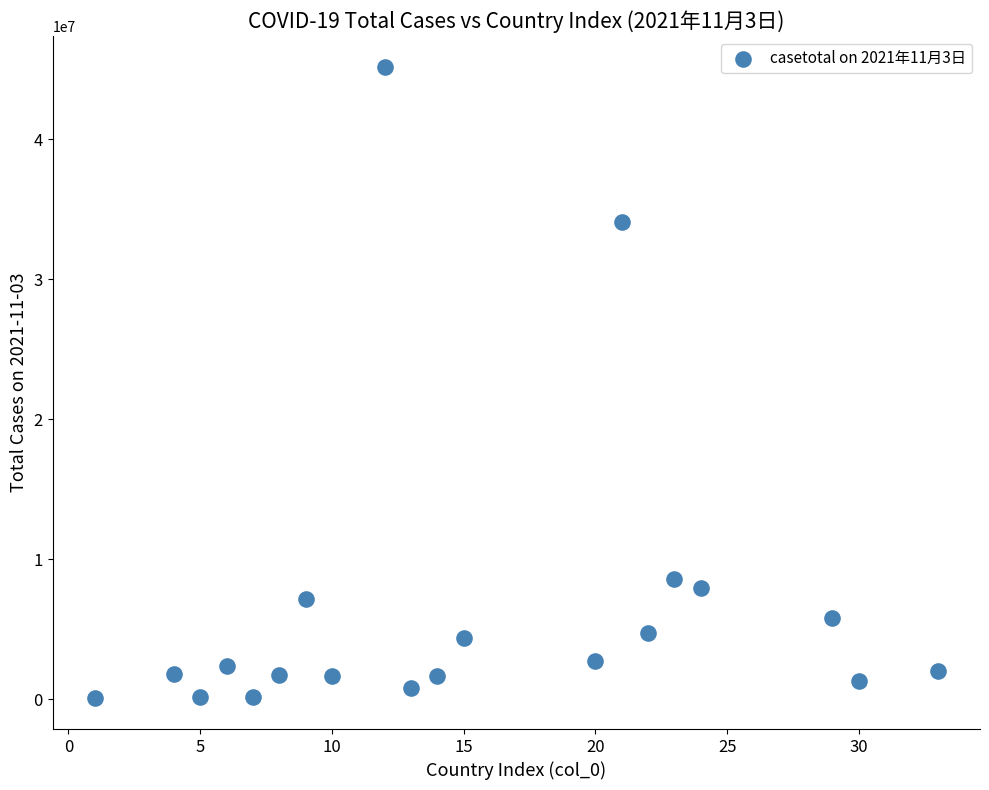

What is the range of Y values (max minus min)?

45014898